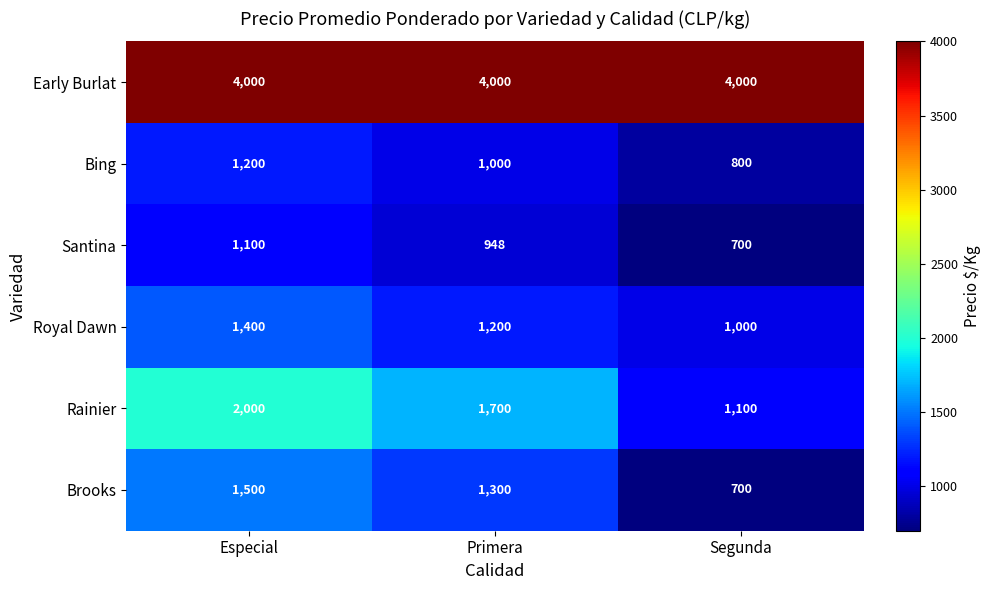

Is it true that Brooks equals 1765 at Primera?

False